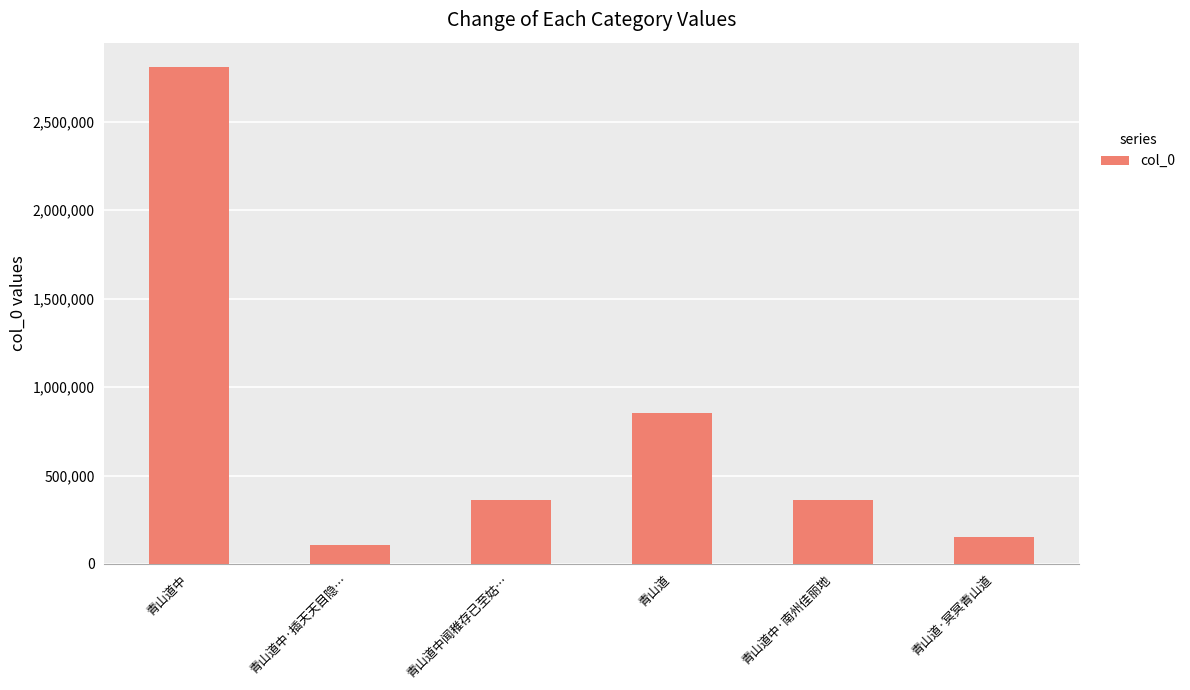

Between 青山道中·南州佳丽地 and 青山道中, which is larger?

青山道中